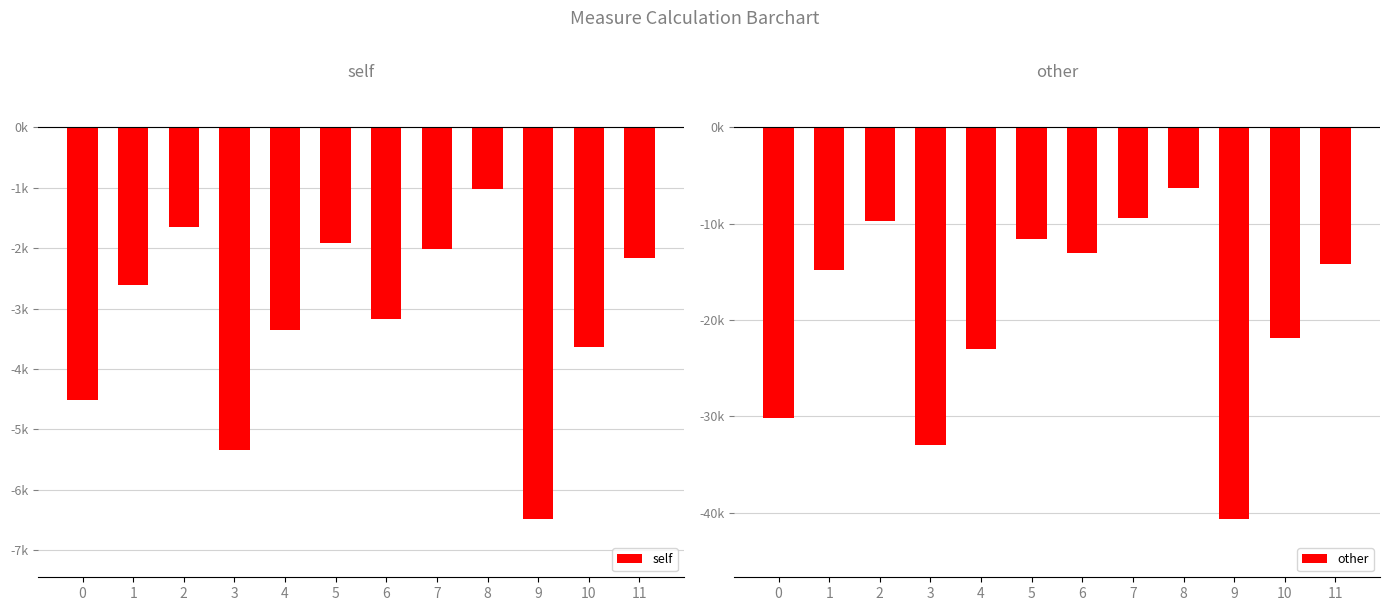

Reading left to right, transcribe all the data shown in this chart.

self: 0=-4519	1=-2604	2=-1657	3=-5347	4=-3358	5=-1913	6=-3178	7=-2016	8=-1015	9=-6477	10=-3630	11=-2159
other: 0=-30151	1=-14778	2=-9709	3=-32947	4=-23047	5=-11601	6=-13082	7=-9446	8=-6340	9=-40616	10=-21912	11=-14225